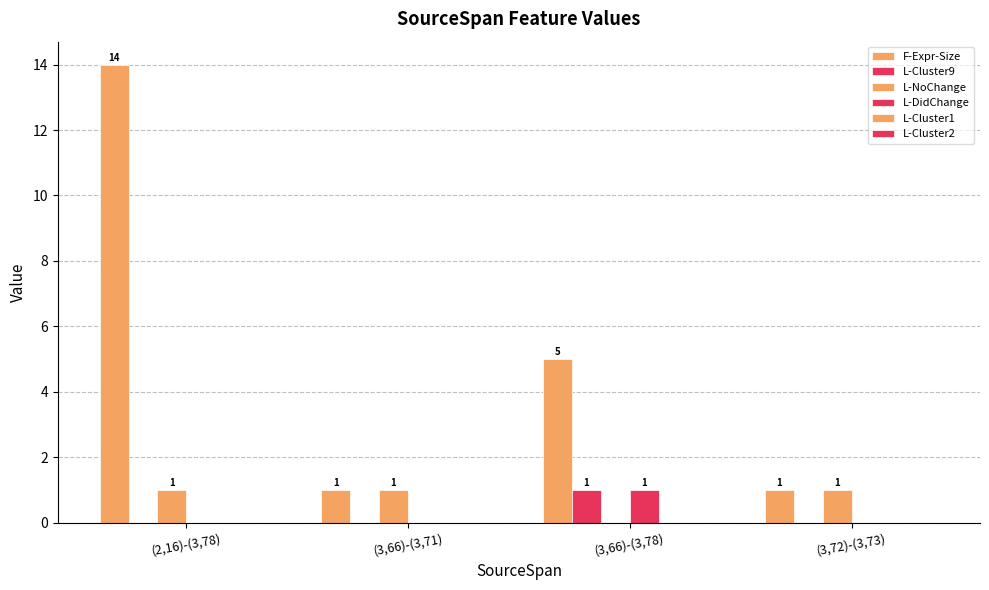

How many values in the L-DidChange series exceed 0?

1